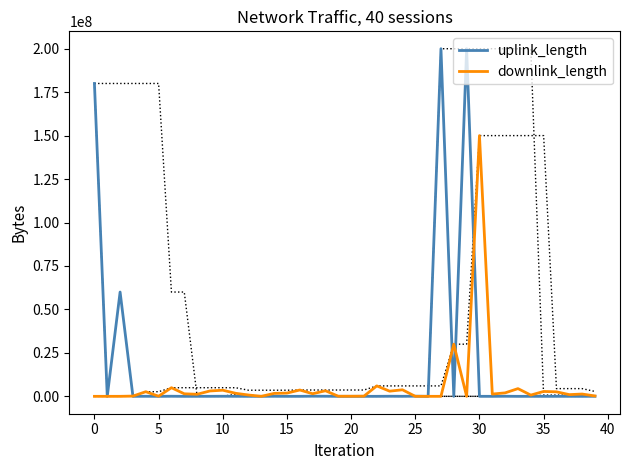

Reading left to right, transcribe all the data shown in this chart.

uplink_length: 180002806	4073	60006377	7137	32486	542	57534	331	10009	19522	48472	25268	1089	1090	37879	5424	13386	92363	57912	4	3715	286	9064	56065	22040	89051	4164	200000000	6109	200000000	9624	1647	56446	908	11769	0	10160	13296	346	32940
downlink_length: 1859	4207	8018	148682	2665393	75272	4964240	1463671	1189158	3095084	3528980	1755192	767158	15590	1687153	1869821	3642986	1503724	3211320	68963	66206	113452	6004790	2978998	3768791	6523	6975	6082	30006964	675	150006574	1312865	1999100	4442532	723263	2812390	2599266	986342	1325268	217791